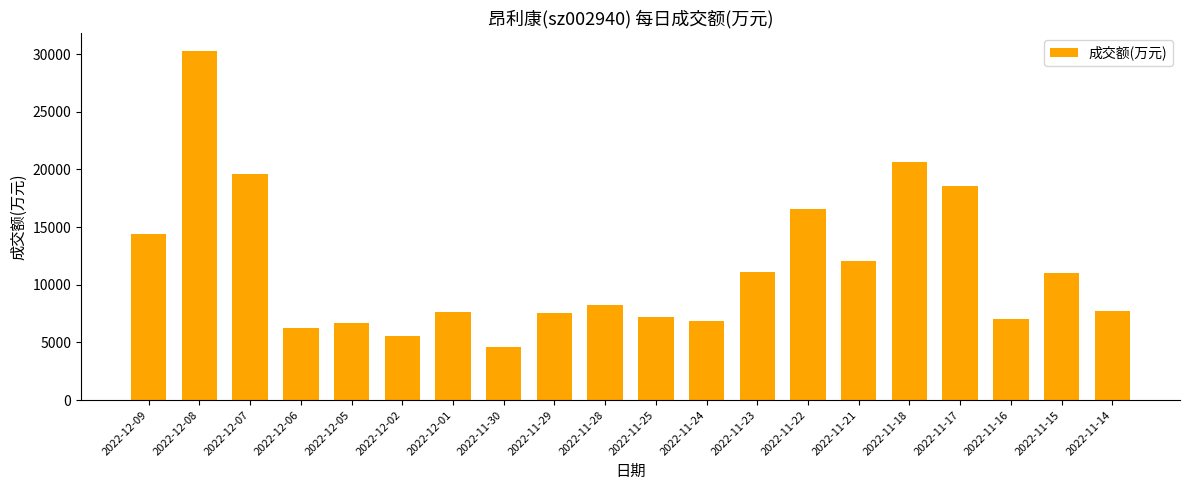

True or false: the data shows 19760 at 2022-12-08.

False